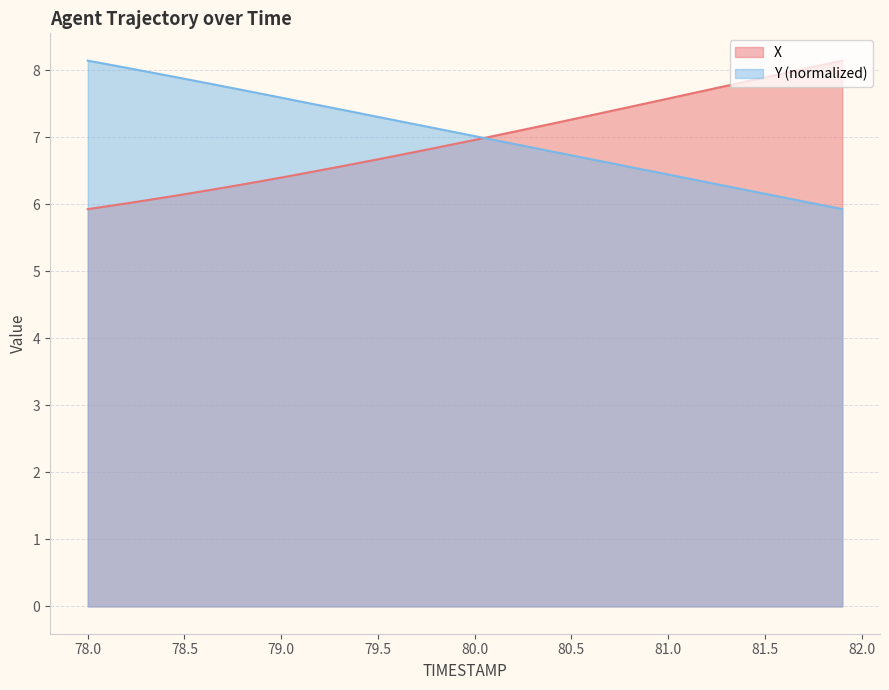

What is the label of the 10th point from the right?

81.0